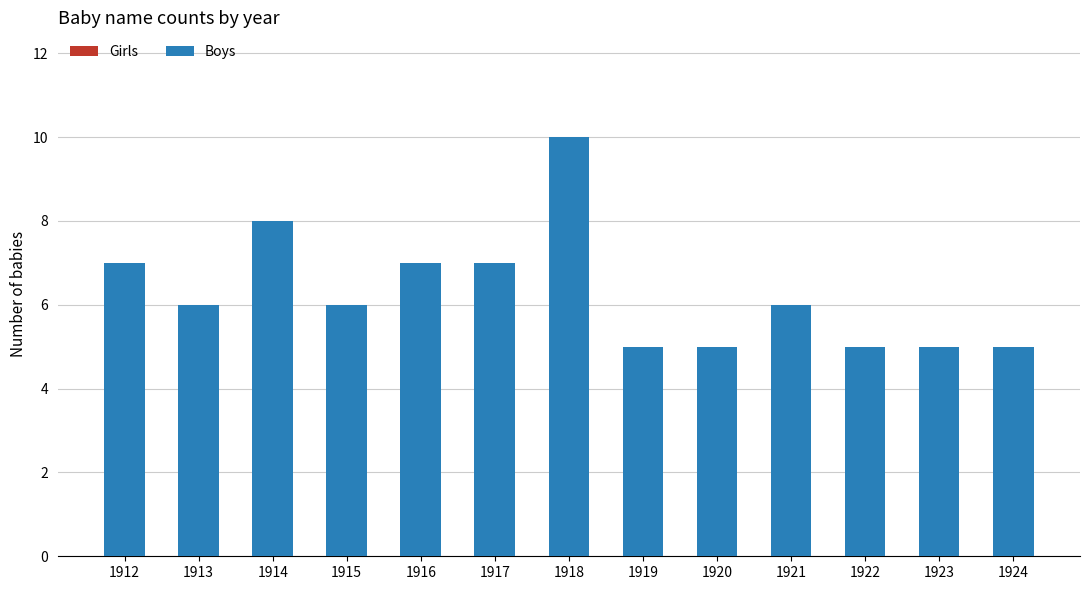

What value does the data have at 1914?

8